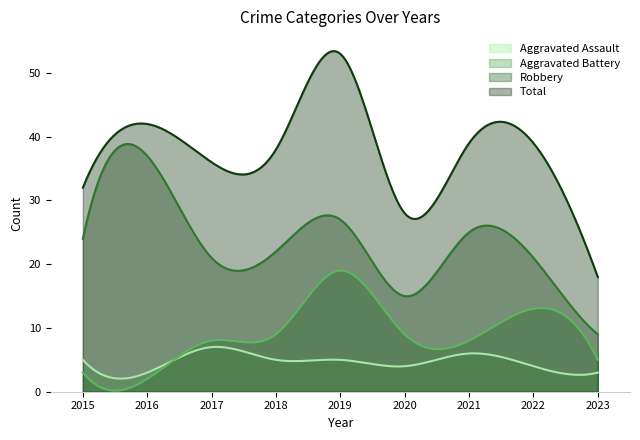

Is the value of Total at 2023 greater than the value of Aggravated Assault at 2023?

Yes